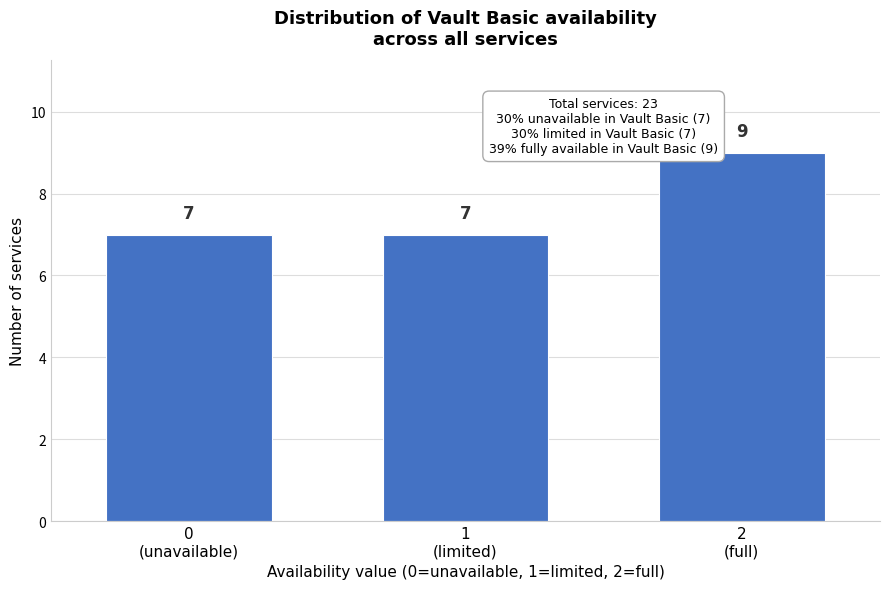

Reading right to left, transcribe all the data shown in this chart.

9	7	7